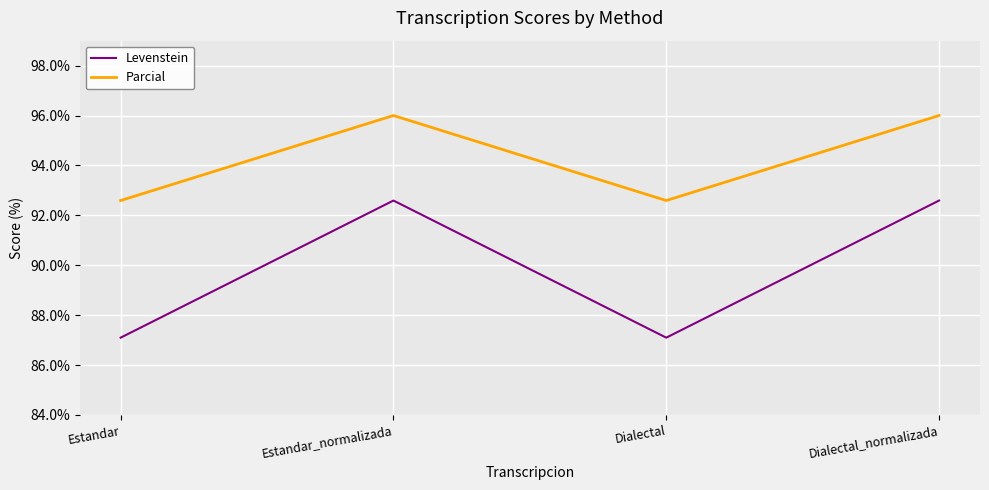

At how many categories does at least one series exceed 92?

4